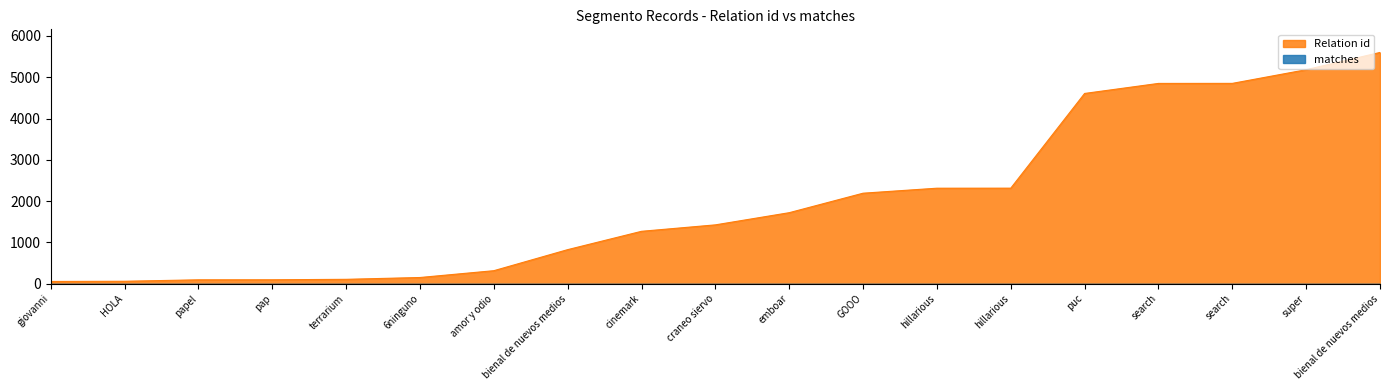

Rank the categories by value from highest to lowest.

bienal de nuevos medios, super, search, search, puc, hillarious, hillarious, GOOO, emboar, craneo siervo, cinemark, bienal de nuevos medios, amor y odio, 6ninguno, terrarium, pap, papel, HOLA, giovanni